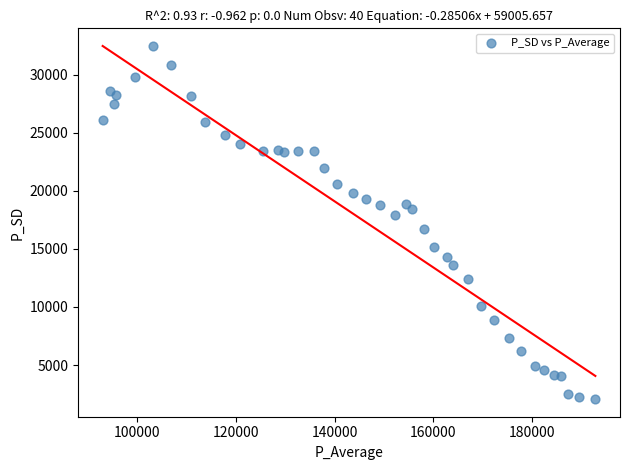

What is the range of Y values (max minus min)?

30398.2